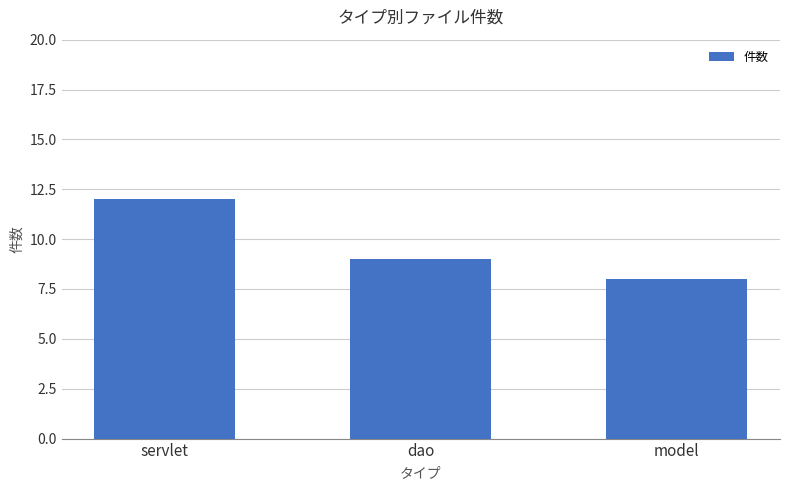

What is the label of the 2nd bar from the right?

dao